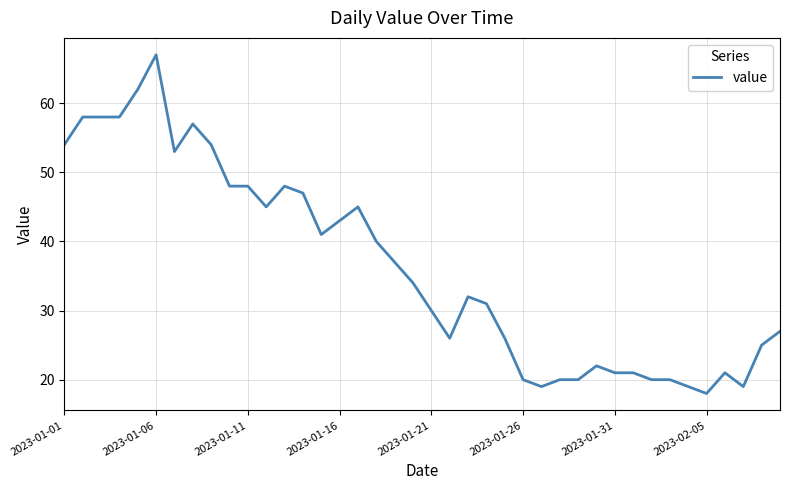

How many lines are shown in the chart?

1